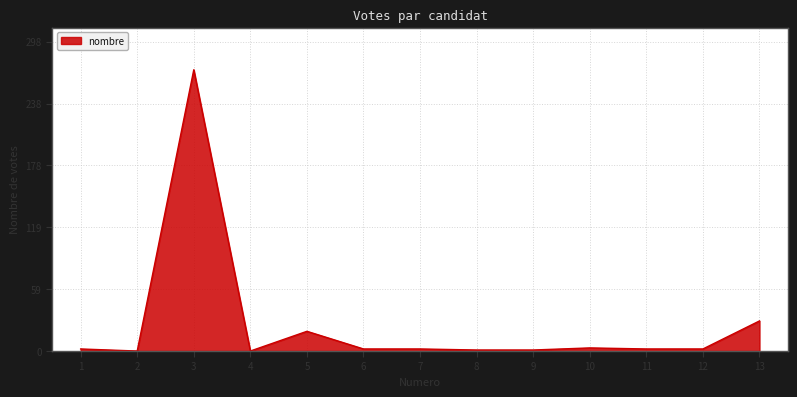

What is the change in value from 2 to 5?

+19